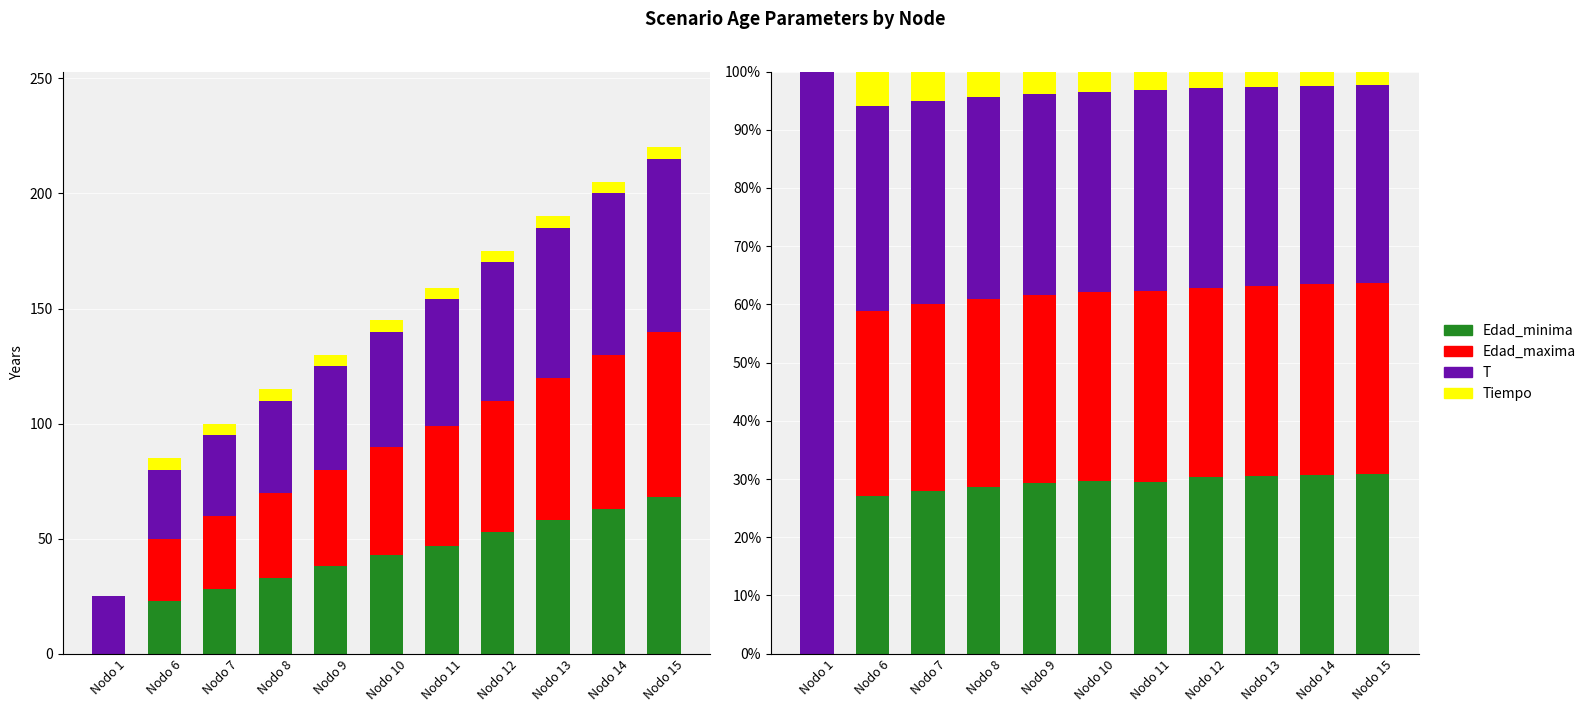

How many data points in Edad_maxima are above 32?

8